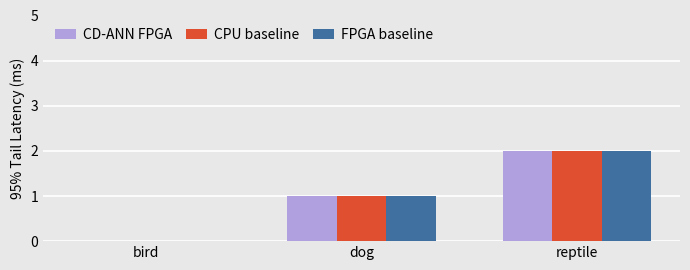

What is the sum of all FPGA baseline values?

3